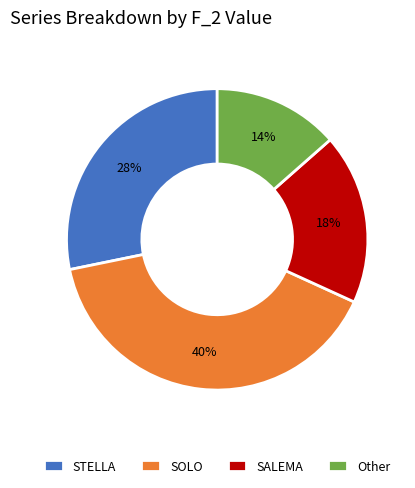

Is the sum of Other and SALEMA greater than half?

No